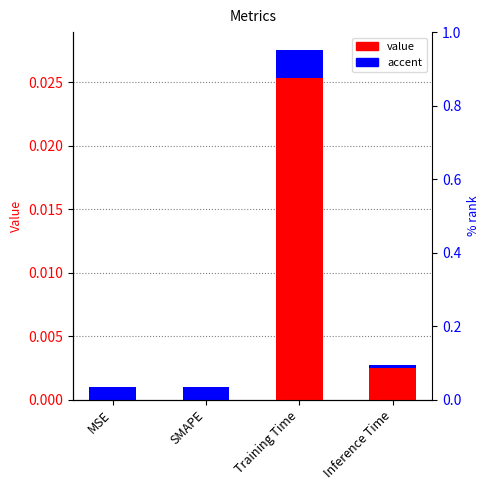

The value at Inference Time is 0.0. True or false?

False